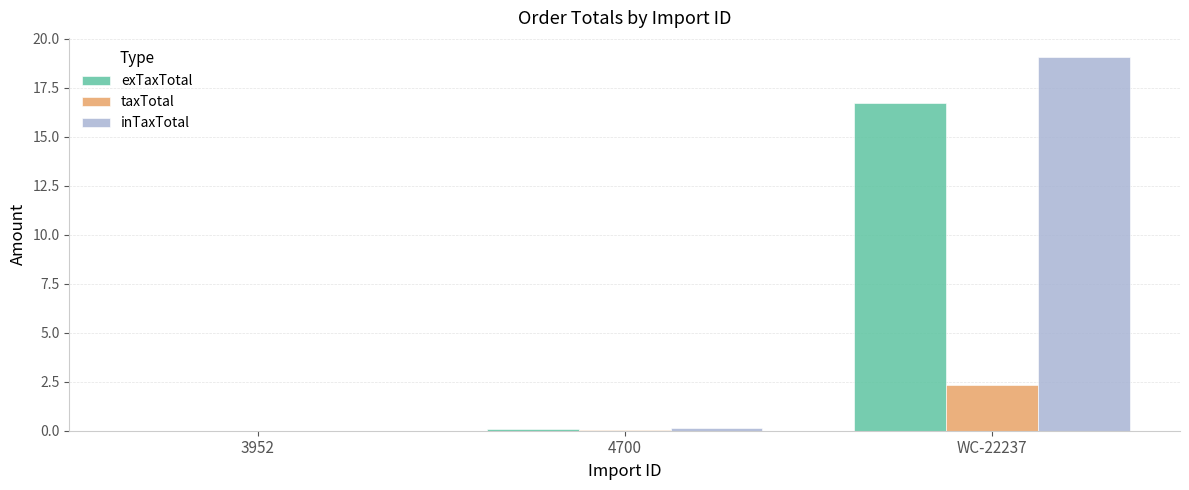

The value of exTaxTotal at WC-22237 is 16.7. True or false?

True